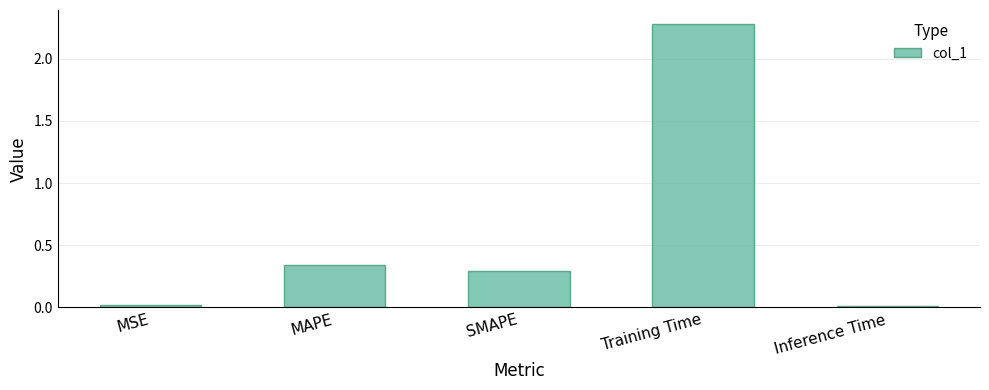

What is the sum of all values?

2.9